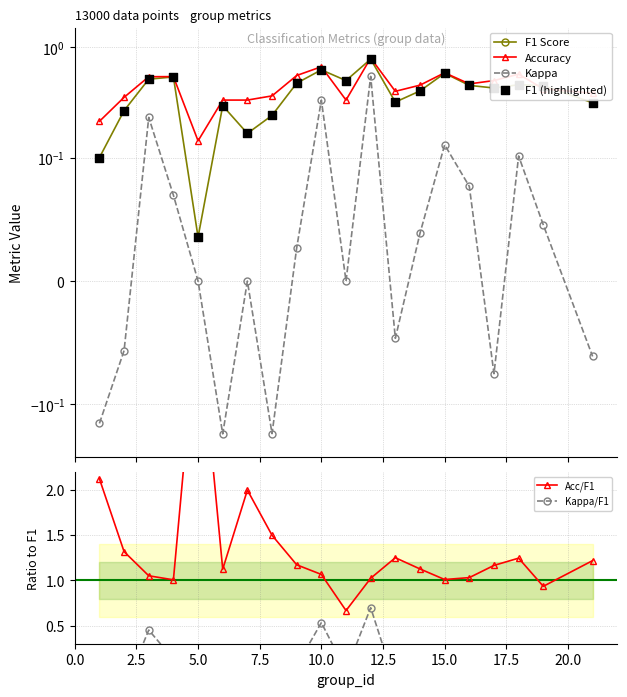

Which series has the largest total across all categories?

Acc/F1